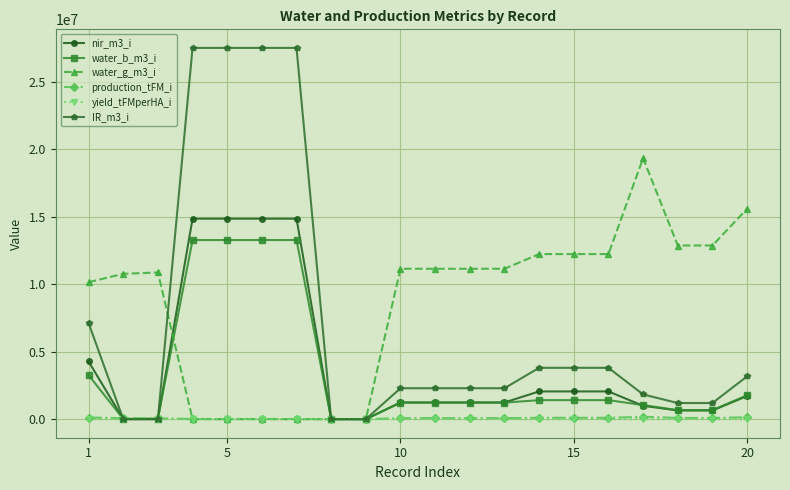

What is the greatest value displayed?

27531177.6